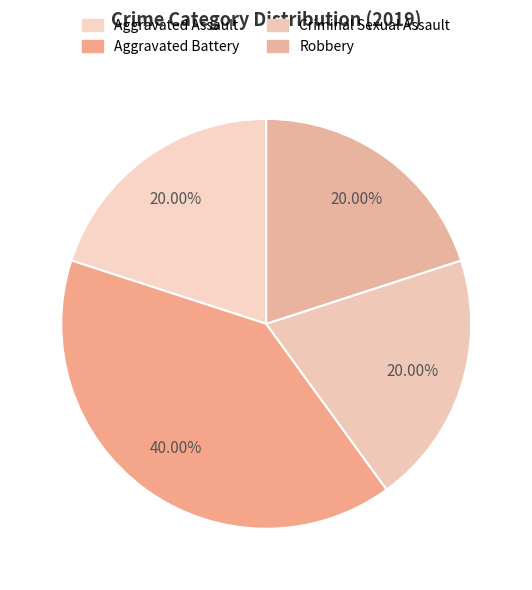

How many slices are in this pie chart?

4